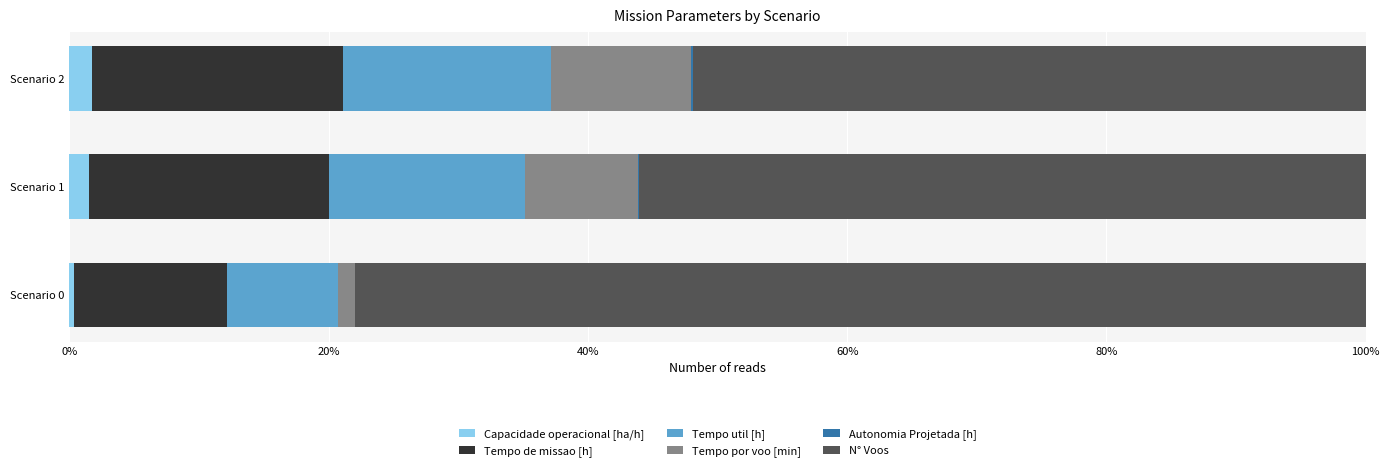

What is the sum of all Capacidade operacional [ha/h] values?

3.6